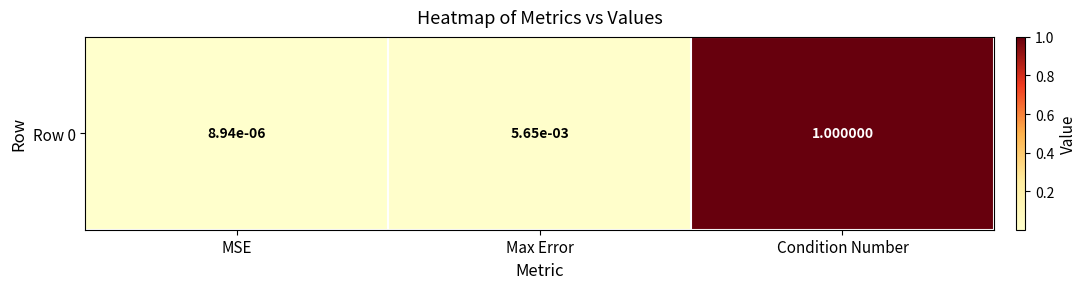

How many distinct data groups are displayed?

1